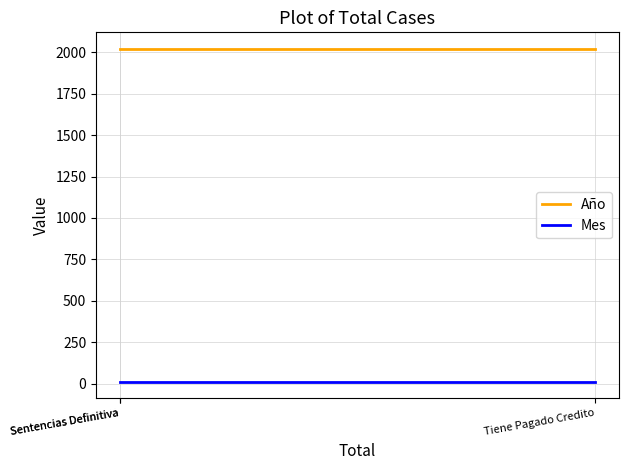

What is the average value of the Mes series?

11